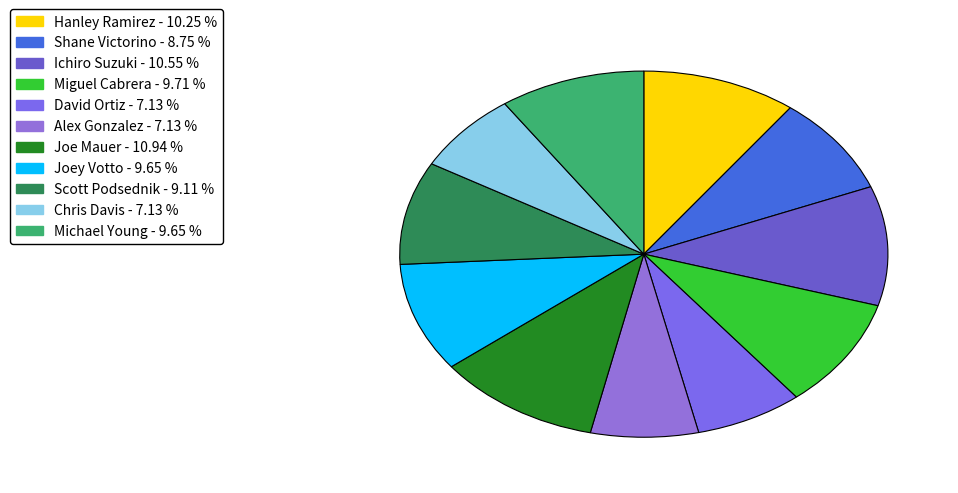

To the nearest percent, what is the difference between the Joe Mauer and Miguel Cabrera slice percentages?

1%